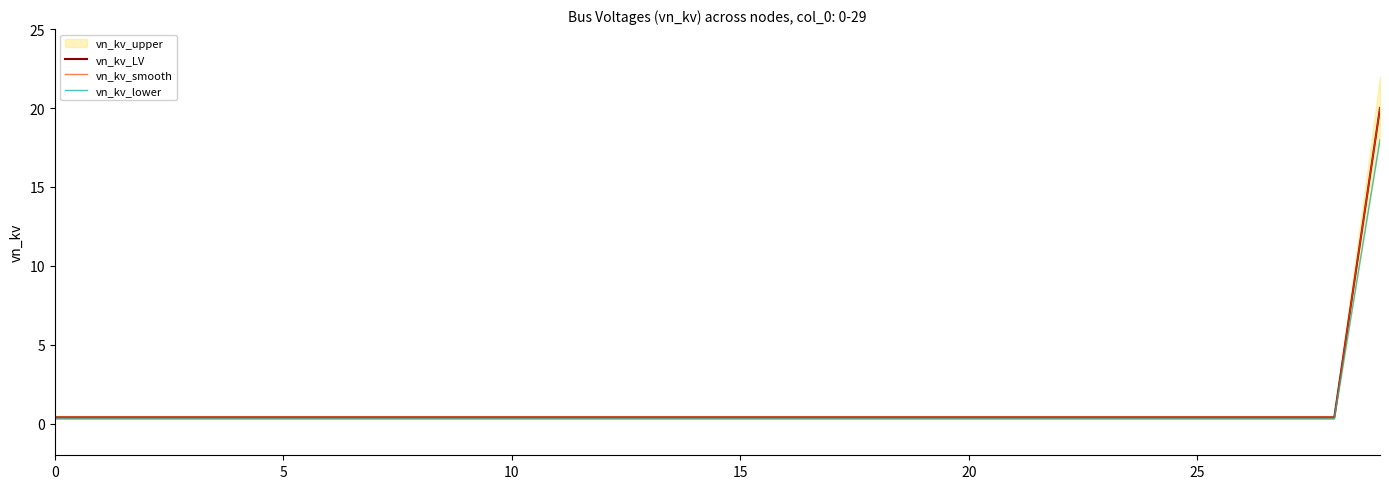

Is the value of vn_kv_LV at 27 greater than the value of vn_kv_smooth at 25?

No